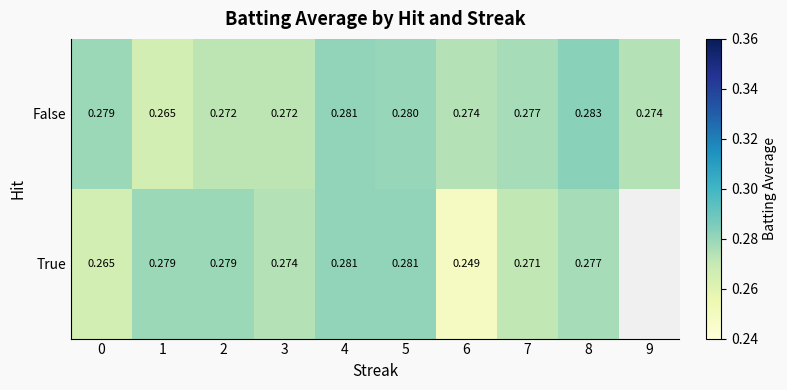

Rank the series at 0 from lowest to highest value.

True, False